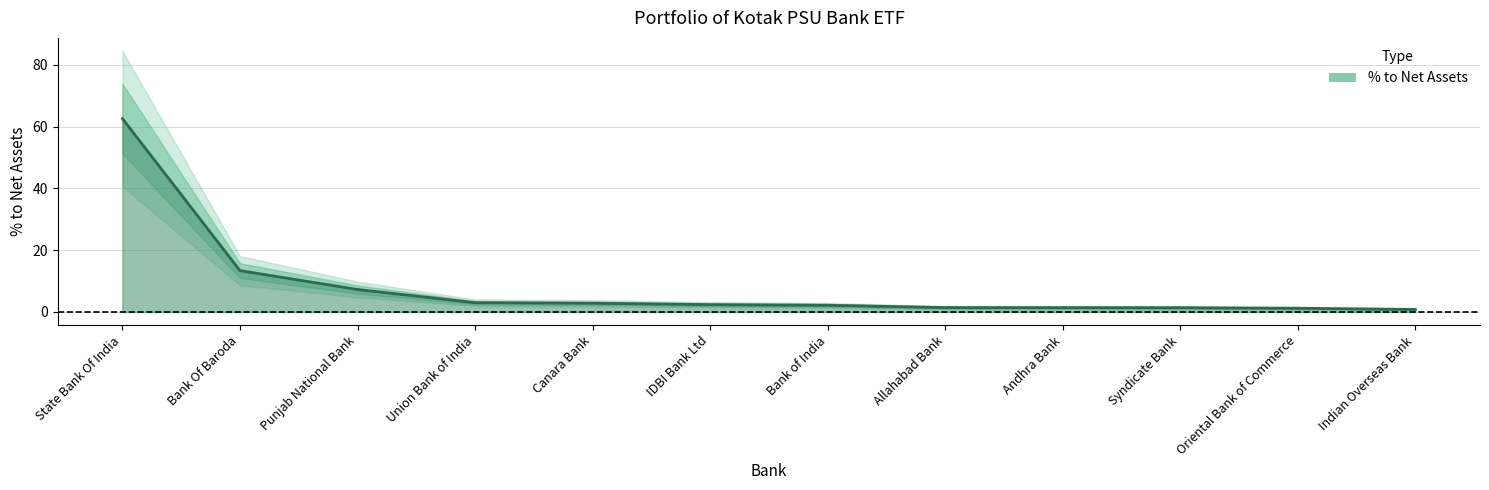

At which label is the value closest to 31?

Bank Of Baroda